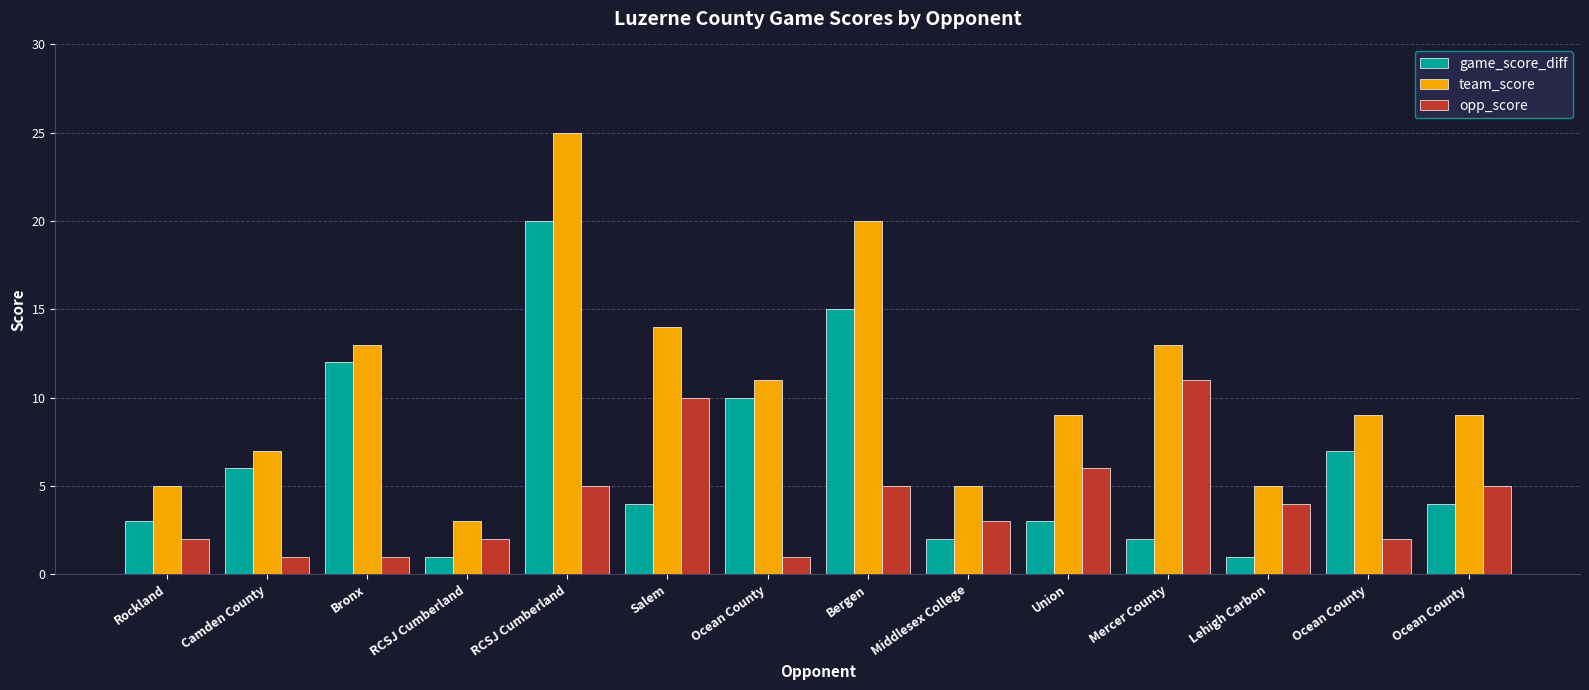

What is the label of the 10th bar from the left?

Union